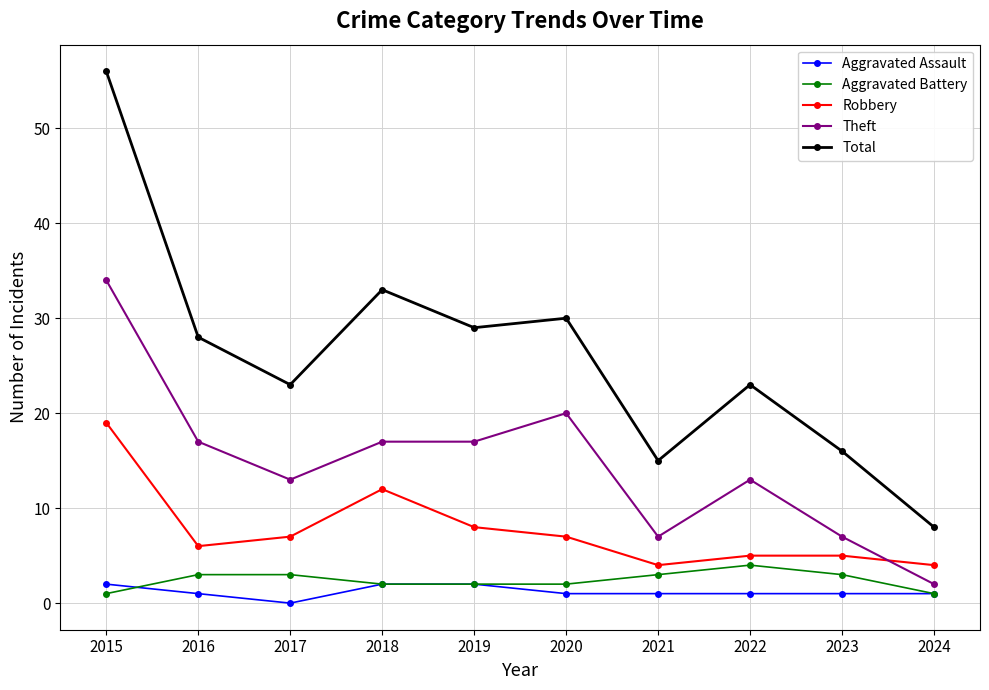

At which category does Theft reach its first local valley?

2017